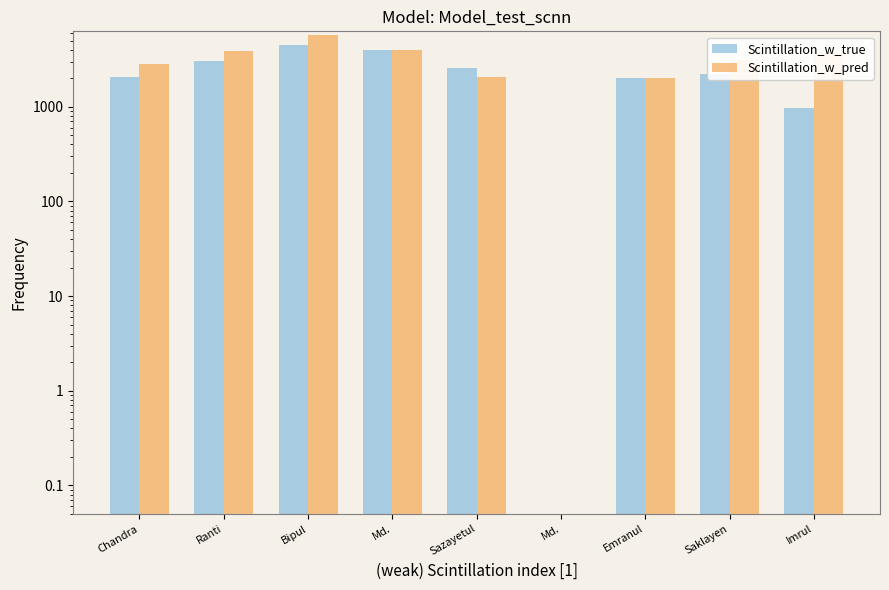

At Imrul, list the series in order from largest to smallest.

Scintillation_w_pred, Scintillation_w_true